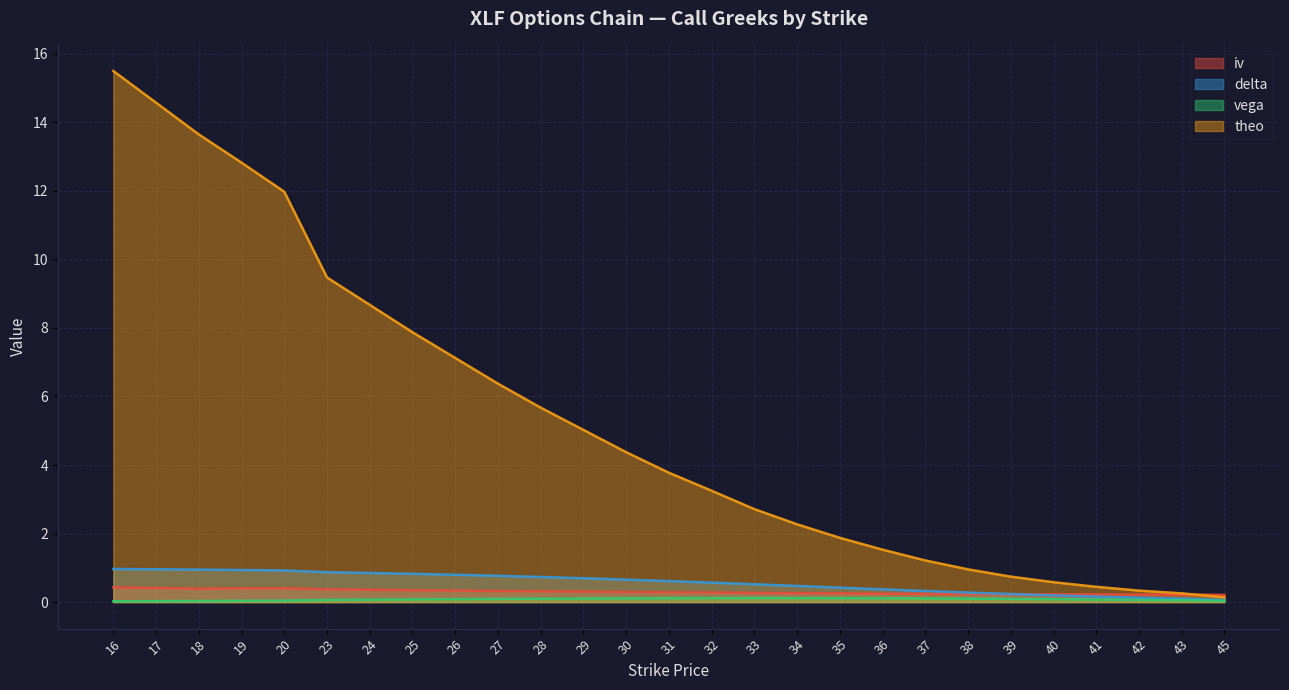

What is the spread (max minus min) of values at 38?

0.9